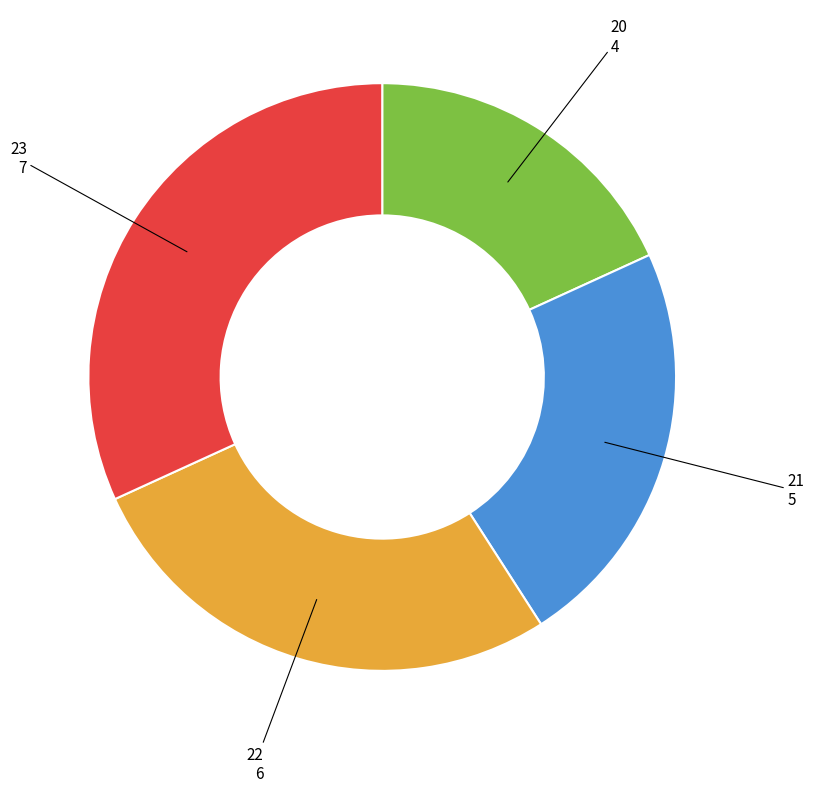

Rank the categories by value from highest to lowest.

23, 22, 21, 20